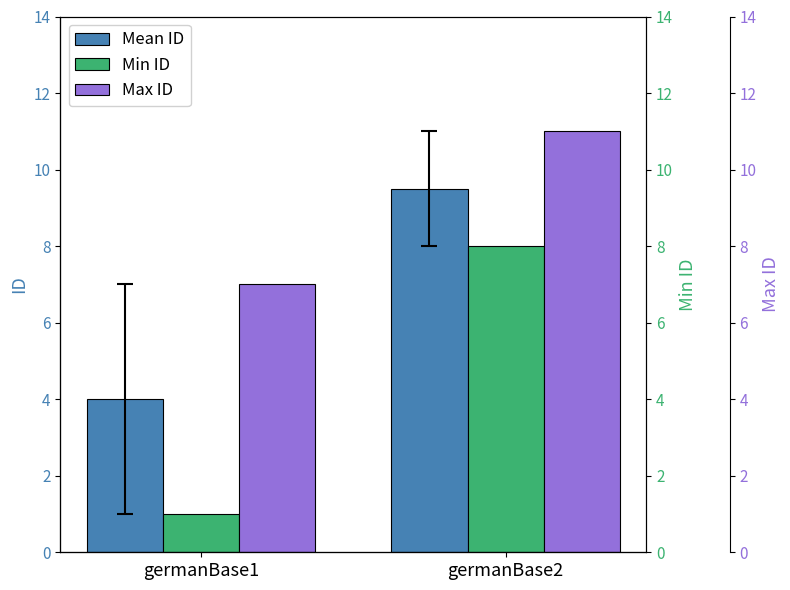

What is the average value of the Mean ID series?

6.8